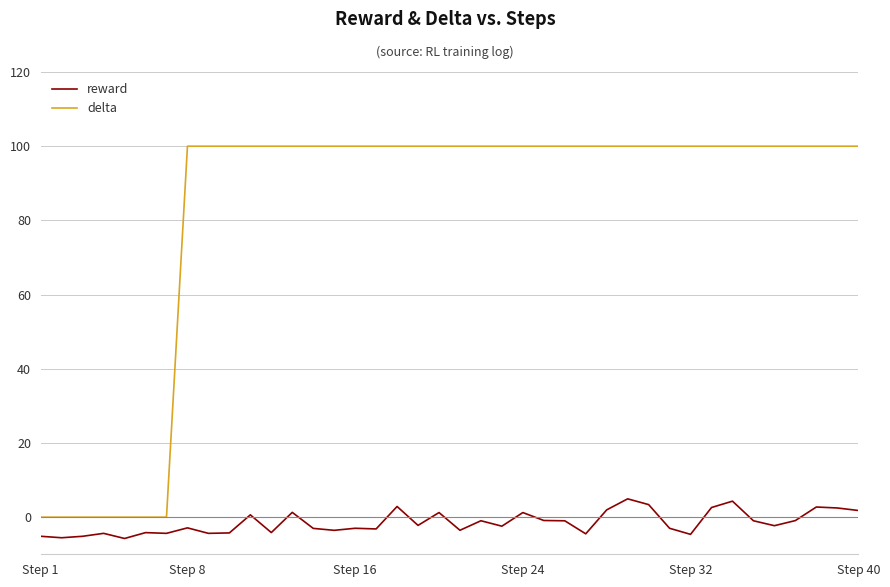

Which series has the widest spread of values?

delta